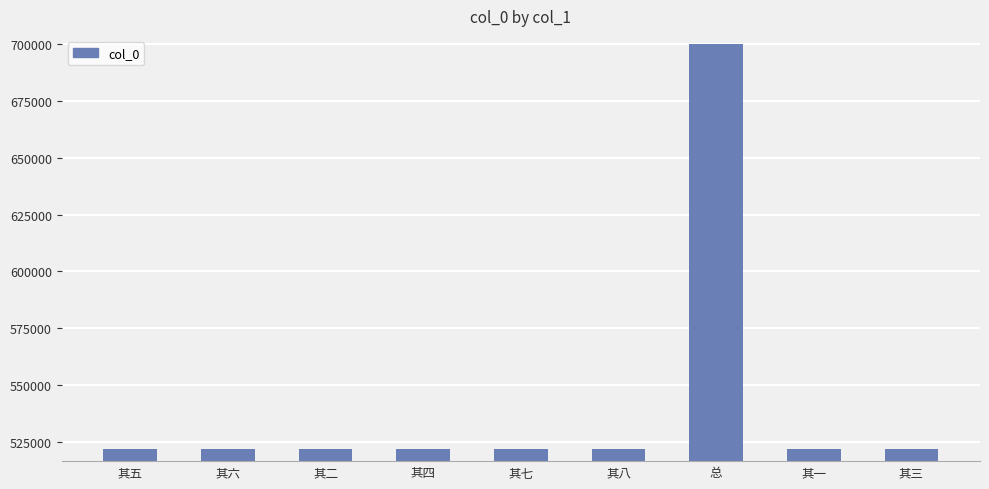

True or false: the data shows 521613 at 其四.

True